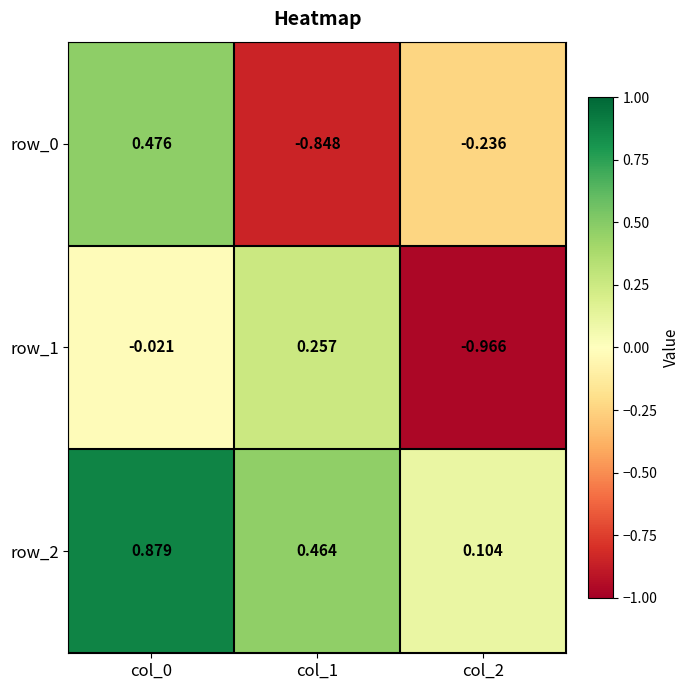

What is the sum of the row_1 values at col_2 and col_1?

-0.7